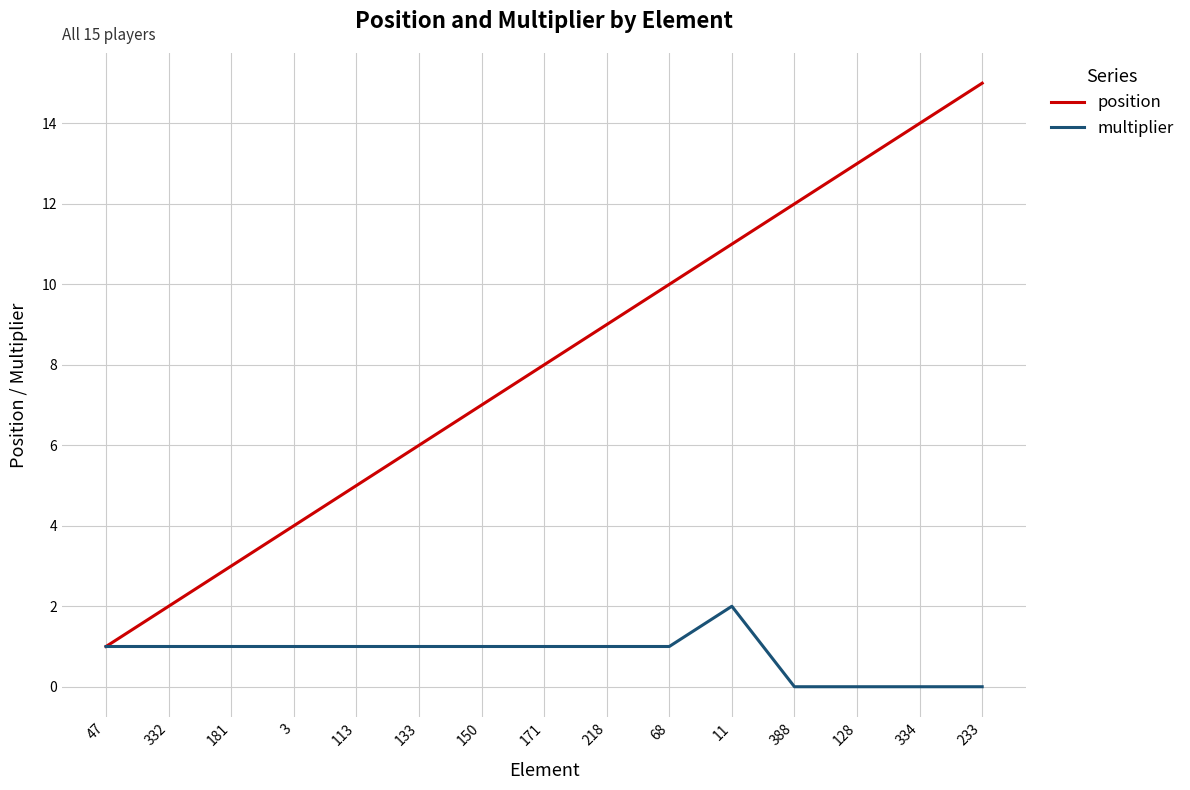

Which series has the largest total across all categories?

position